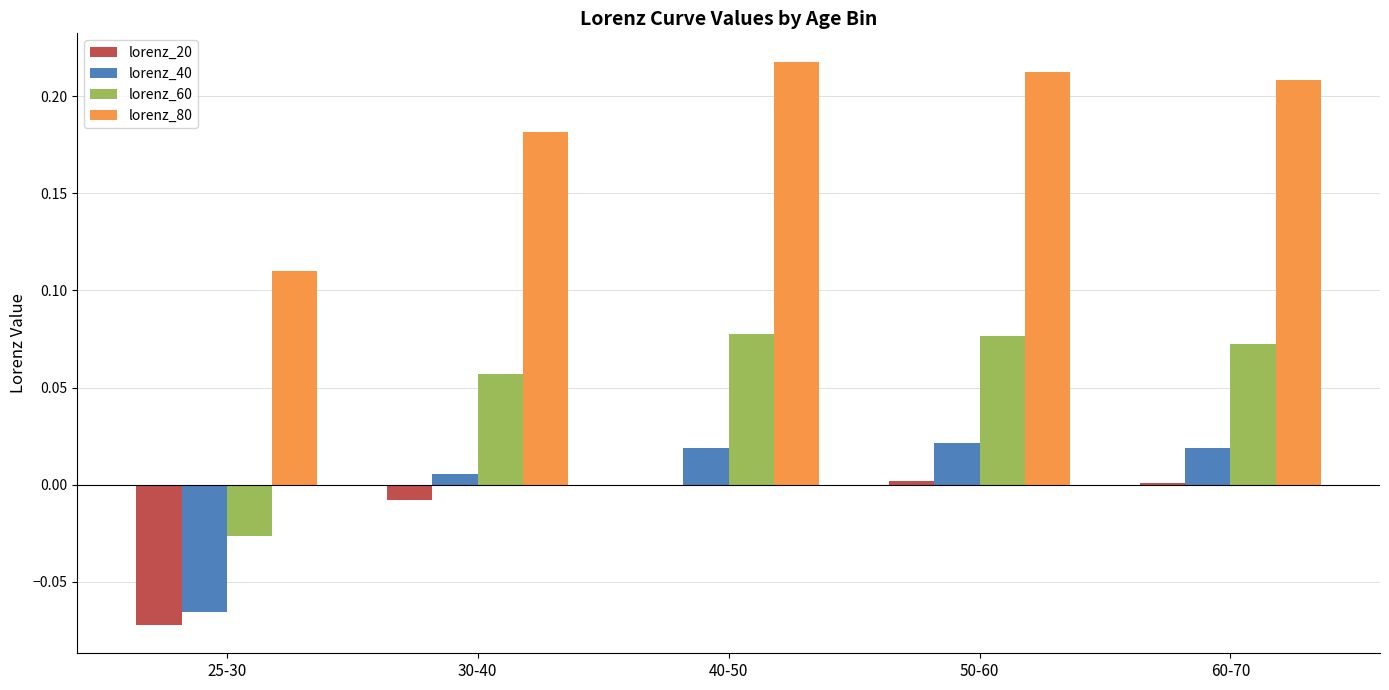

Is the value of lorenz_20 at 60-70 greater than the value of lorenz_60 at 60-70?

No